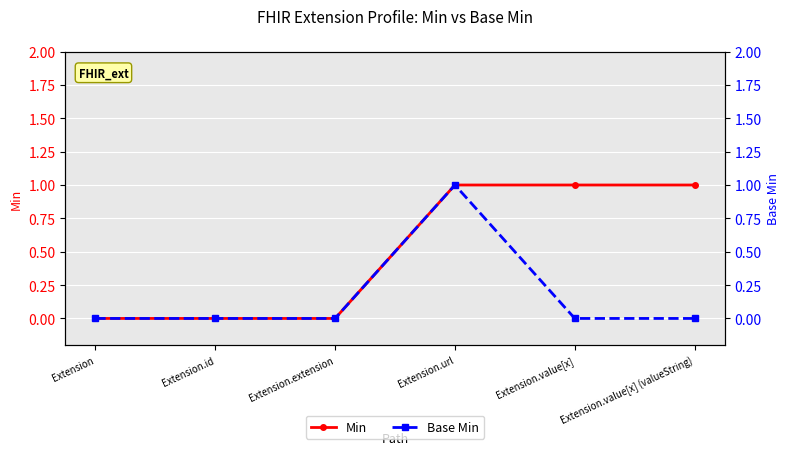

How many data points in Base Min are above 0?

1